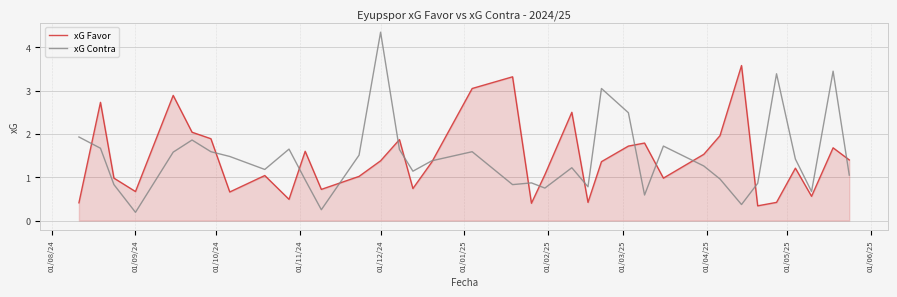

Which series has the widest spread of values?

xG Contra